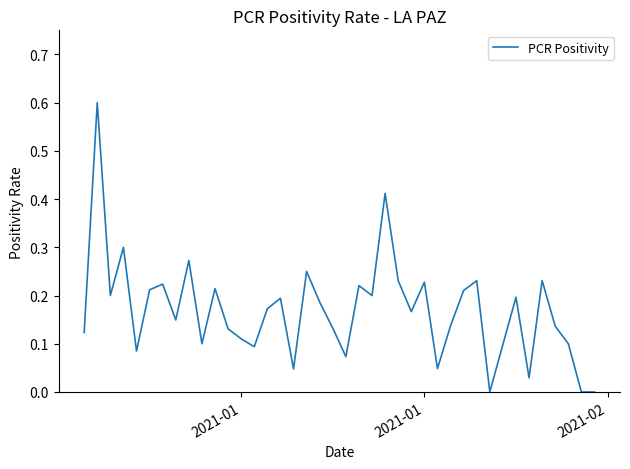

What is the greatest value displayed?

0.6